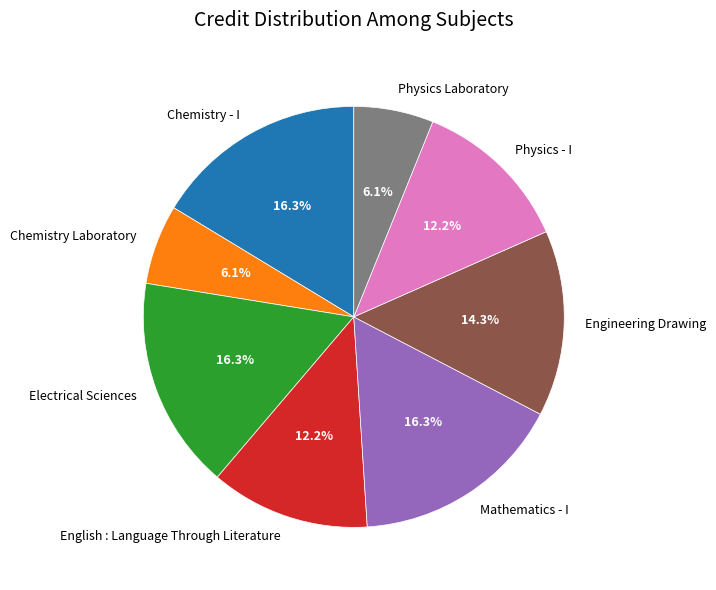

Is it true that Physics - I is 18% of the pie?

False